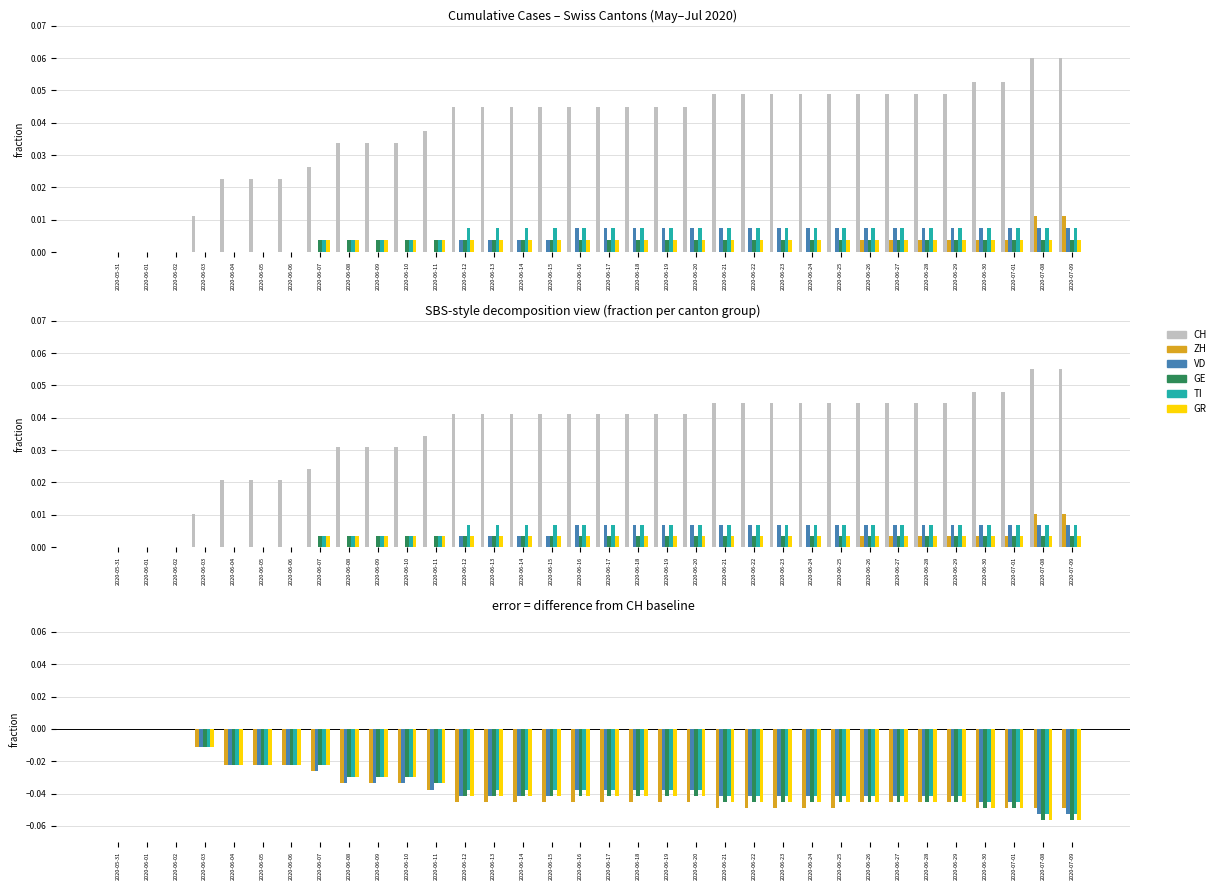

How many data points in VD are less than 0?

31